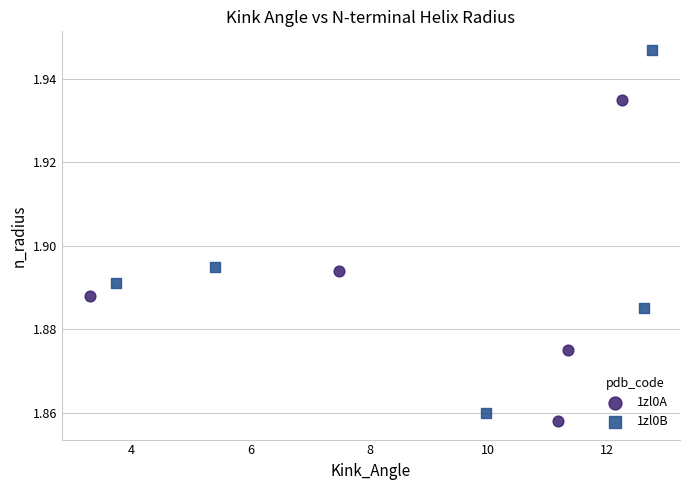

Which series has the widest spread of Y values?

1zl0B